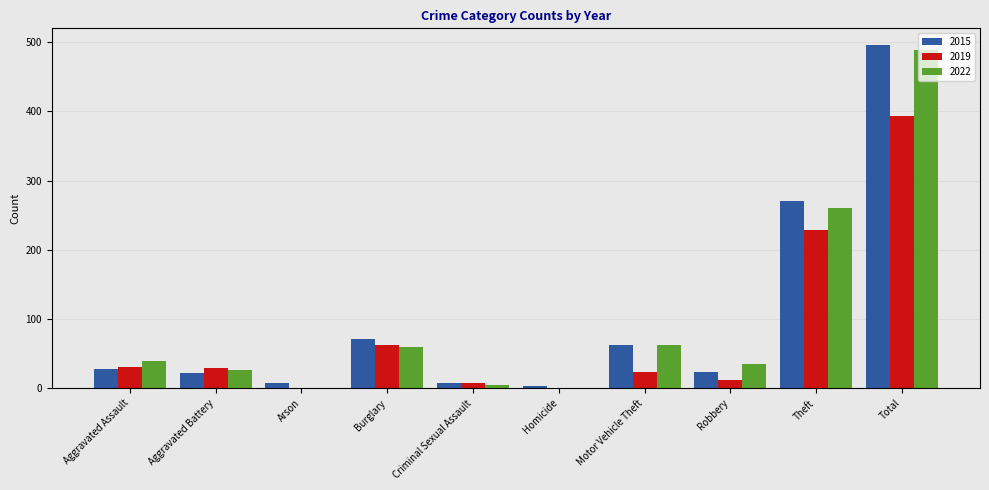

Where is 2015 nearest to the value 249?

Theft